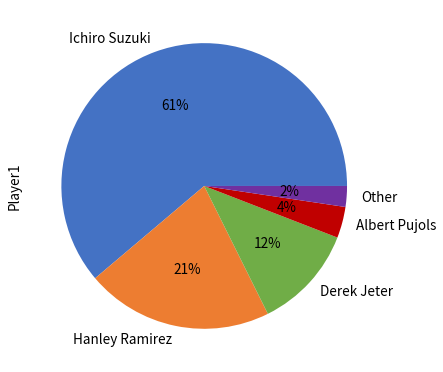

True or false: Other accounts for 2% of the total.

True